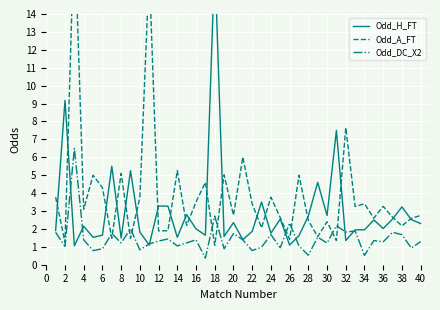

What is the maximum value for Odd_DC_X2?

6.5